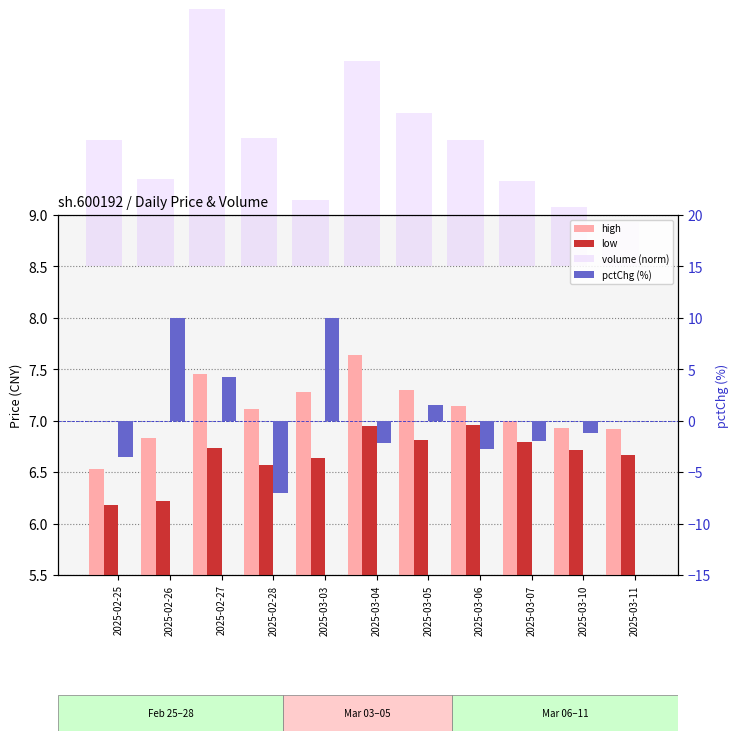

Which has a higher value, 2025-03-06 or 2025-03-05?

2025-03-05